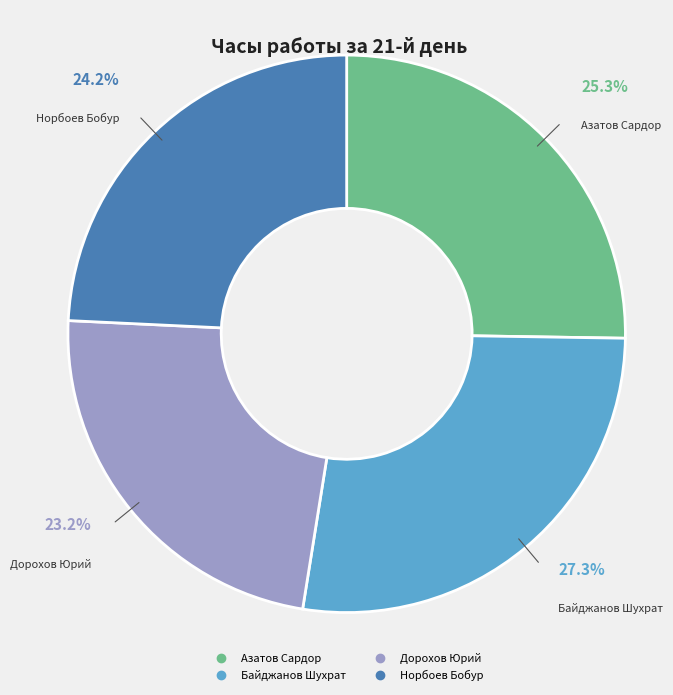

Which slice is the smallest?

Дорохов Юрий